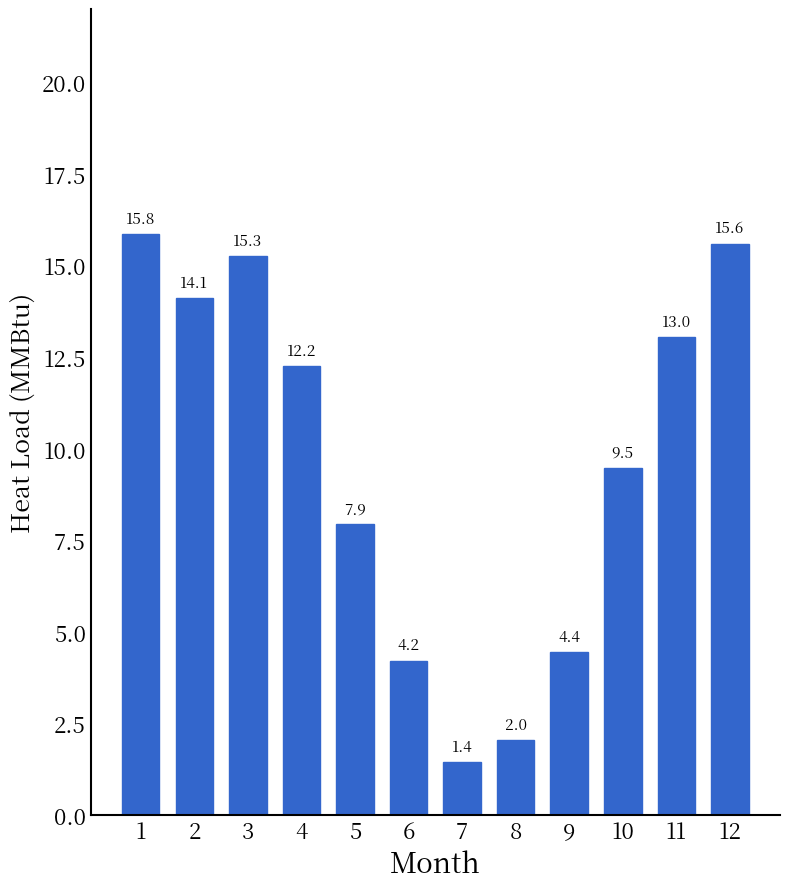

Rank the categories by value from lowest to highest.

7, 8, 6, 9, 5, 10, 4, 11, 2, 3, 12, 1